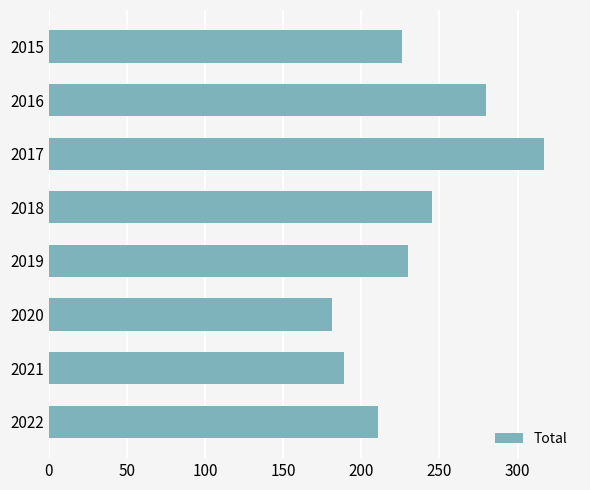

Where is the data nearest to the value 249?

2018